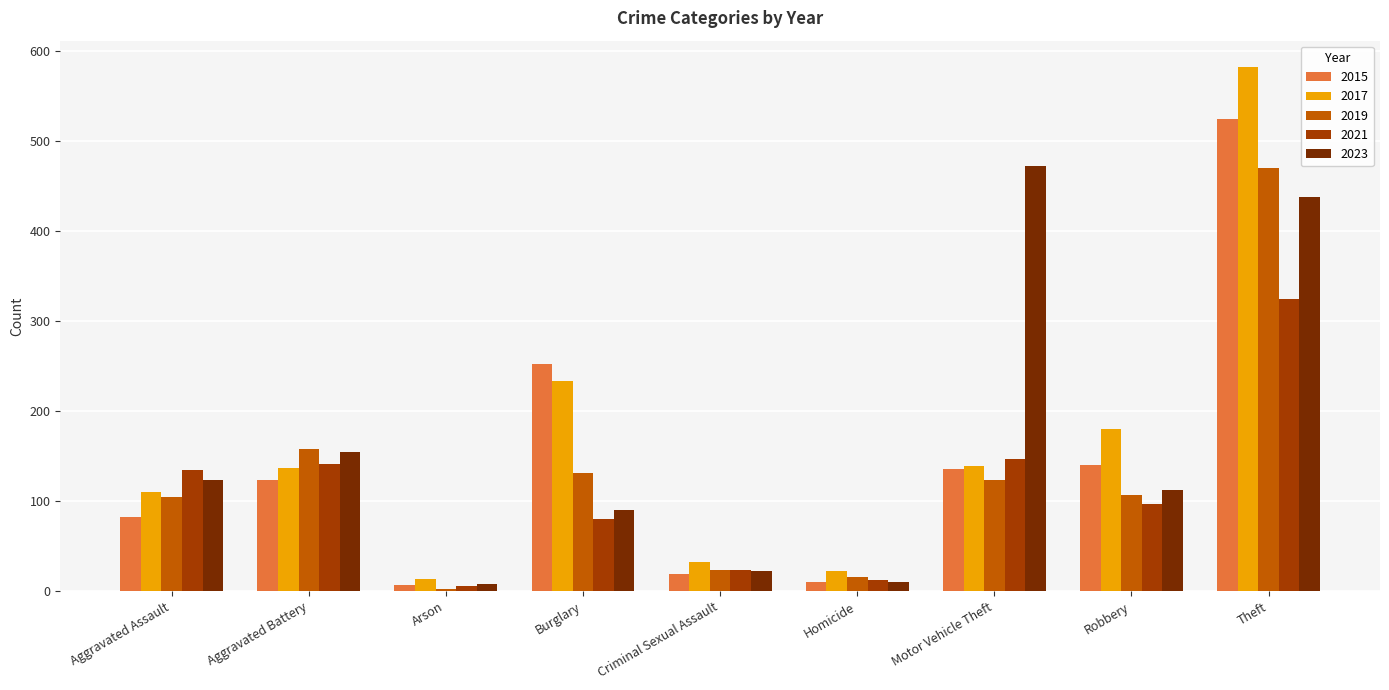

What is the difference between the maximum and minimum values in the 2023 series?

464